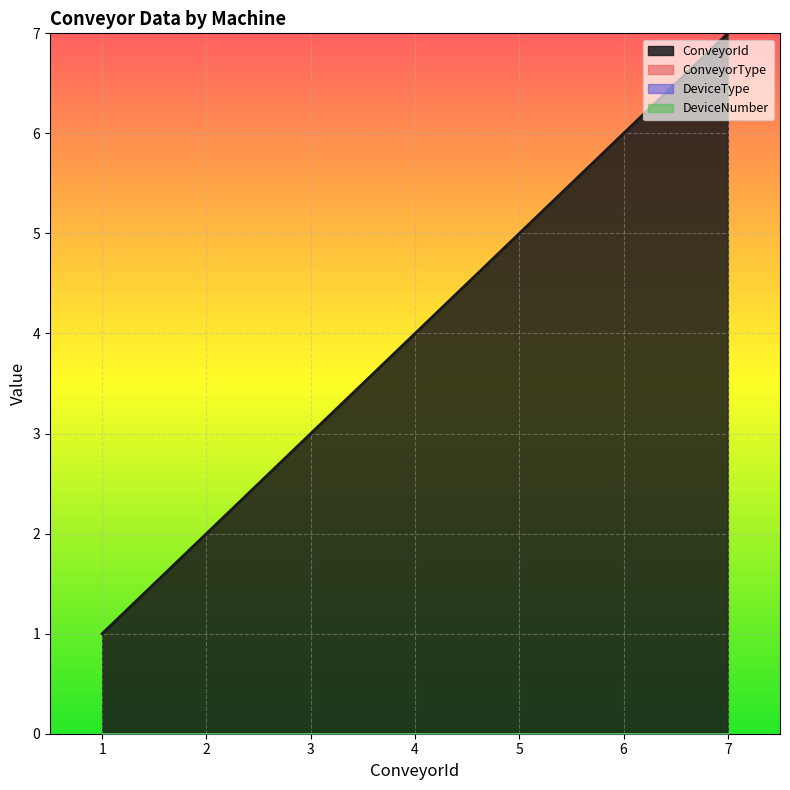

How many lines are shown in the chart?

4